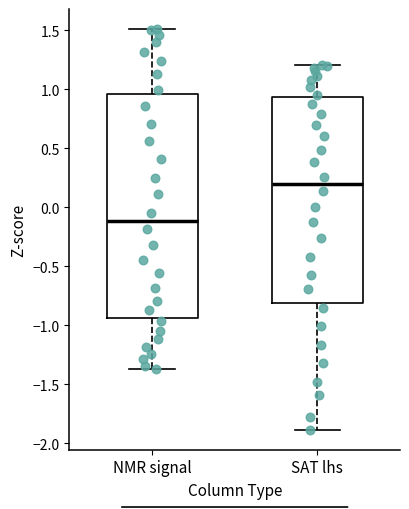

Which box's median line is the lowest?

NMR signal